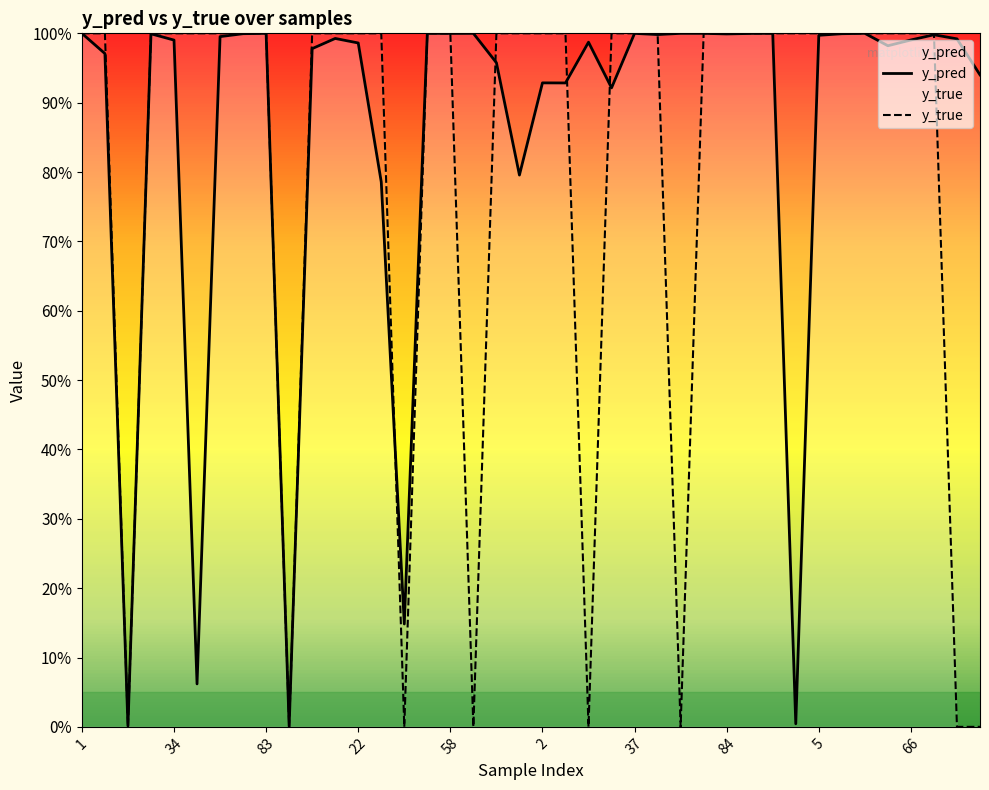

What is the total value across all series at 22?

2.0